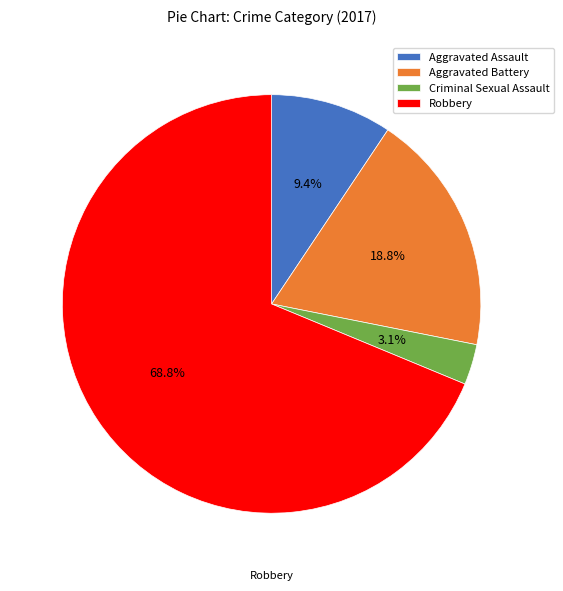

What is the majority slice?

Robbery